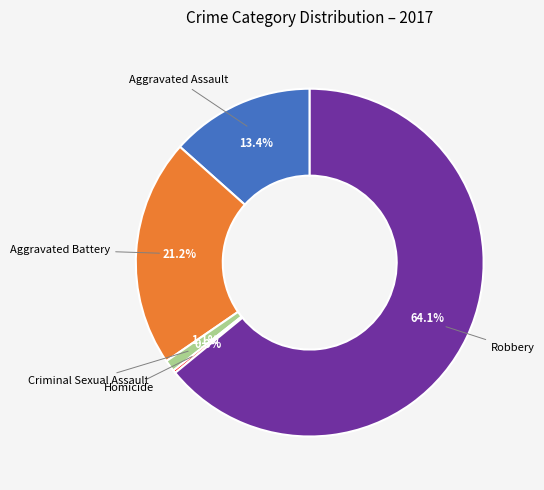

Is there any slice that represents more than half of the pie?

Yes